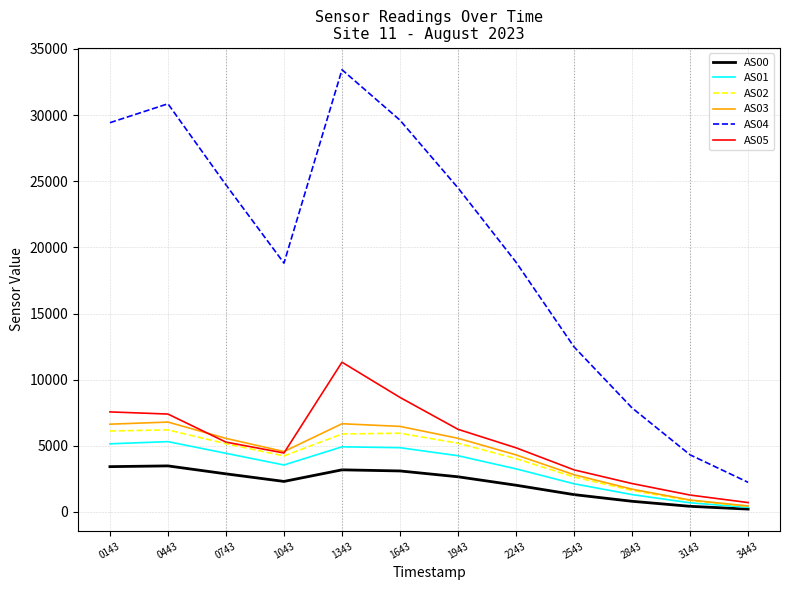

What is the total value across all series at 3443?

4411